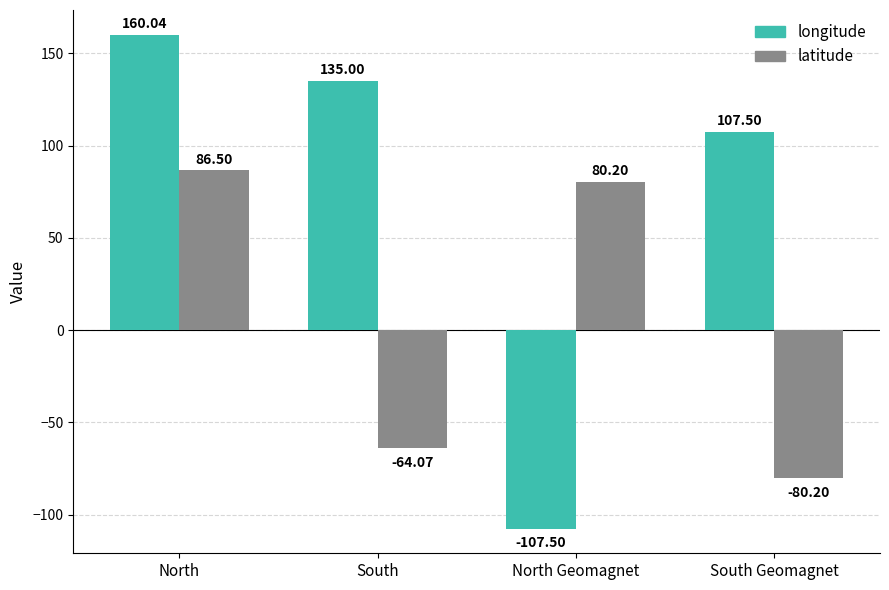

Is it true that longitude equals 135.0 at South?

True